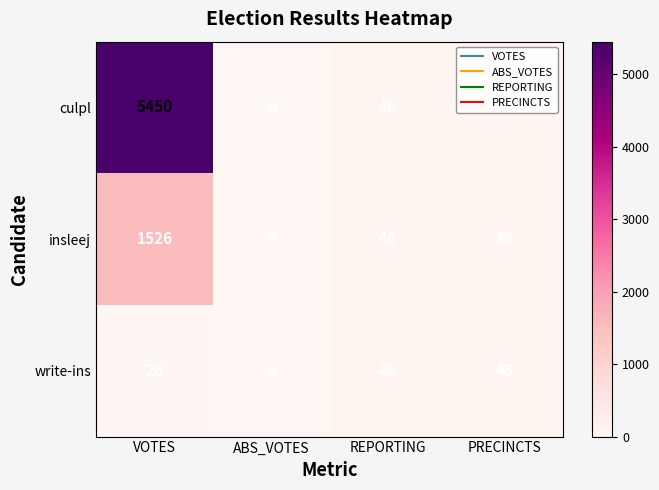

At which category is the sum across all series the highest?

VOTES